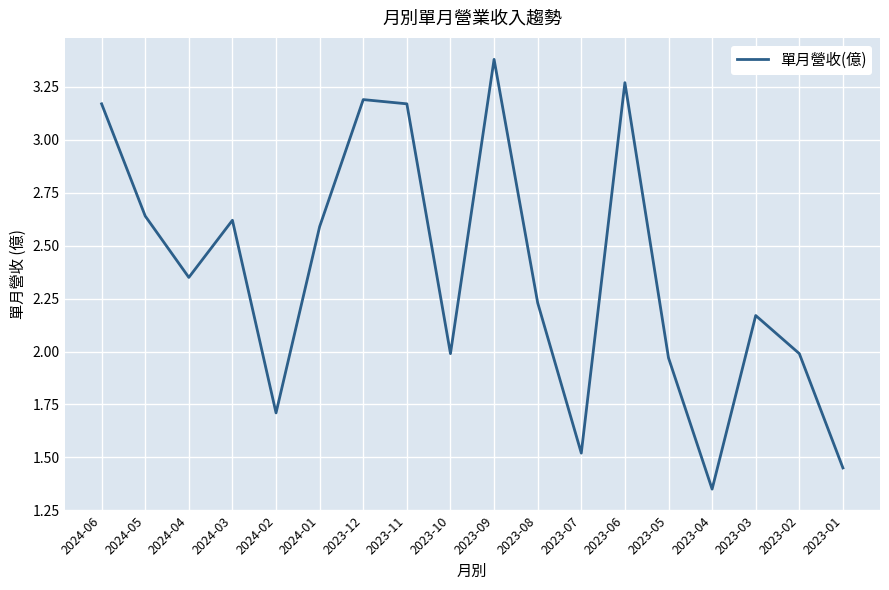

Approximately how many times larger is the value at 2023-11 compared to 2023-07?

2.1